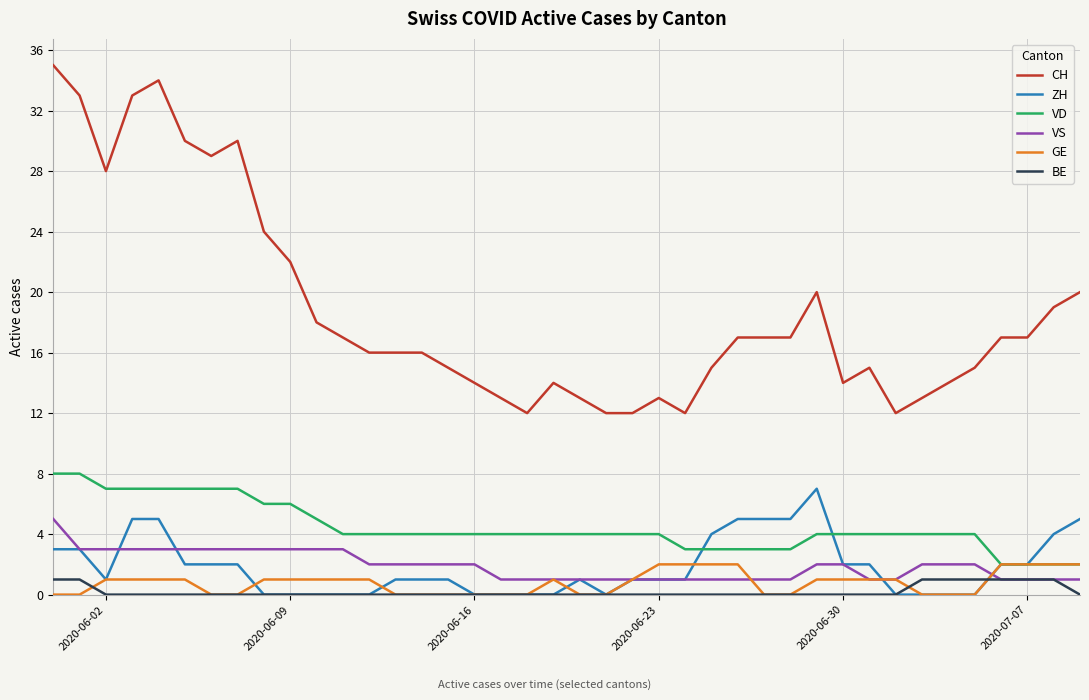

Reading left to right, what are all the values shown in this chart?

CH: 35	33	28	33	34	30	29	30	24	22	18	17	16	16	16	15	14	13	12	14	13	12	12	13	12	15	17	17	17	20	14	15	12	13	14	15	17	17	19	20
ZH: 3	3	1	5	5	2	2	2	0	0	0	0	0	1	1	1	0	0	0	0	1	0	1	1	1	4	5	5	5	7	2	2	0	0	0	0	2	2	4	5
VD: 8	8	7	7	7	7	7	7	6	6	5	4	4	4	4	4	4	4	4	4	4	4	4	4	3	3	3	3	3	4	4	4	4	4	4	4	2	2	2	2
VS: 5	3	3	3	3	3	3	3	3	3	3	3	2	2	2	2	2	1	1	1	1	1	1	1	1	1	1	1	1	2	2	1	1	2	2	2	1	1	1	1
GE: 0	0	1	1	1	1	0	0	1	1	1	1	1	0	0	0	0	0	0	1	0	0	1	2	2	2	2	0	0	1	1	1	1	0	0	0	2	2	2	2
BE: 1	1	0	0	0	0	0	0	0	0	0	0	0	0	0	0	0	0	0	0	0	0	0	0	0	0	0	0	0	0	0	0	0	1	1	1	1	1	1	0